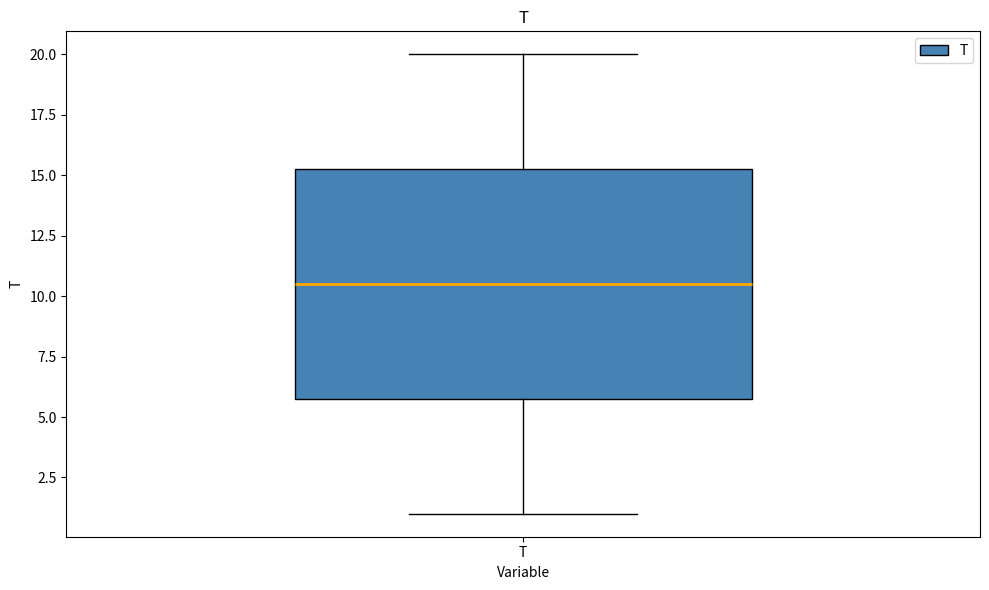

Transcribe this box plot: give where the median line is, the range the box spans, and where the two whiskers end, as read against the y-axis. The values are not printed on the chart, so give them approximately, as read against the axis.

median 10.5, box 6.0 to 15.5, whiskers 1.0 to 20.0